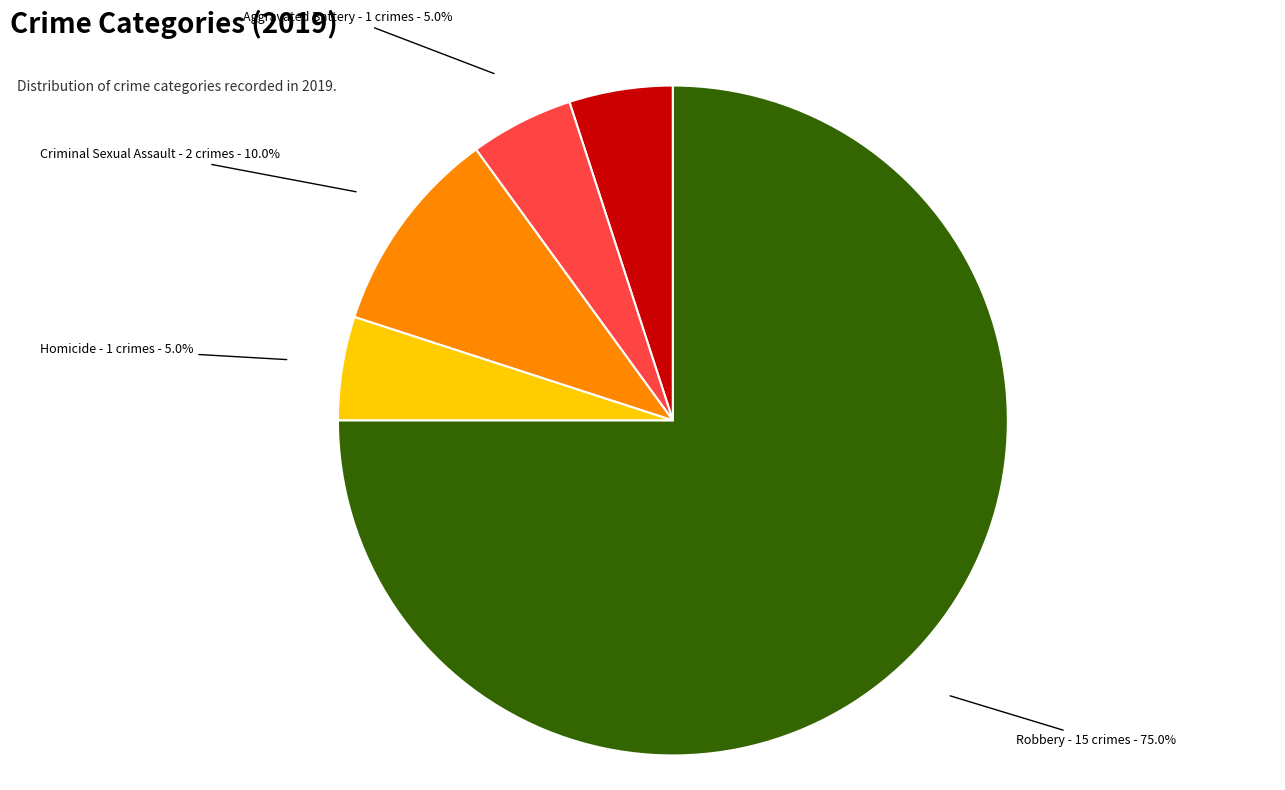

Is there any slice that represents more than half of the pie?

Yes